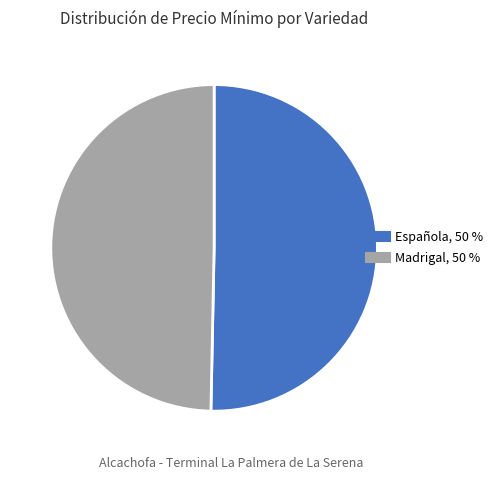

Is there a majority slice in this chart?

Yes